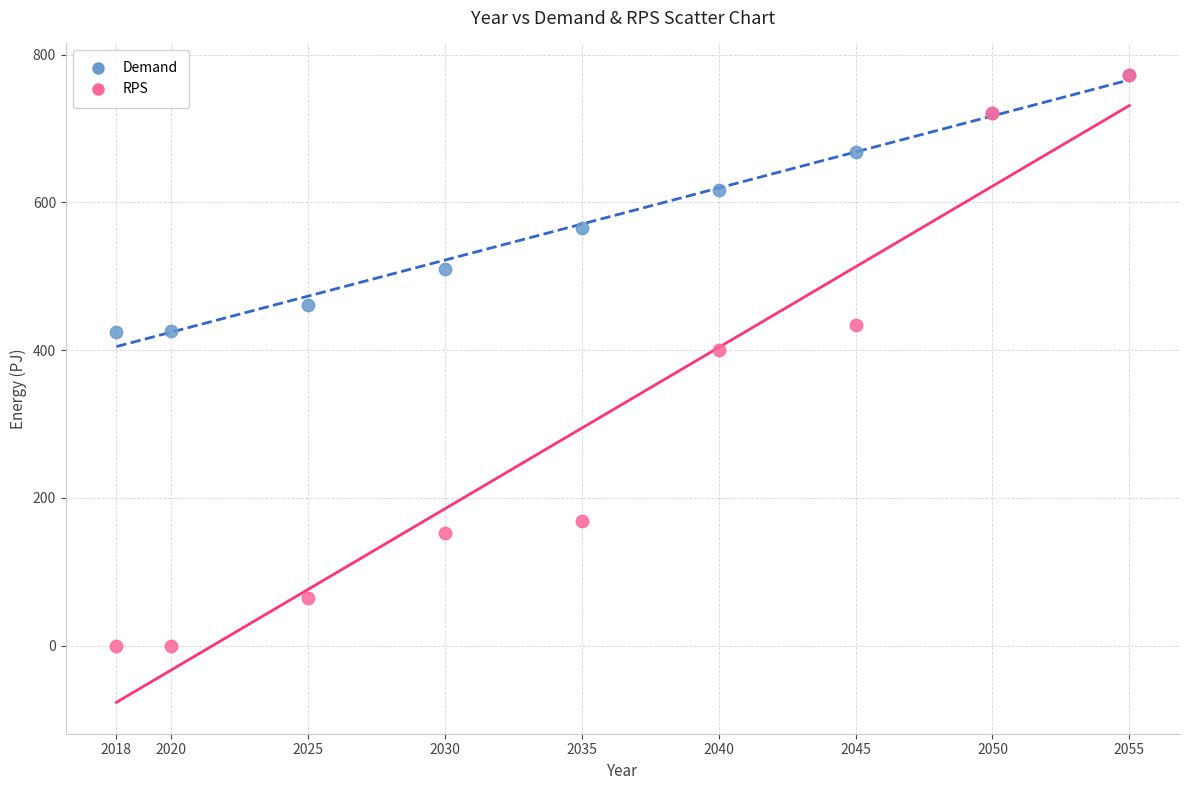

In the Demand series, what Y value is closest to 598?

616.8